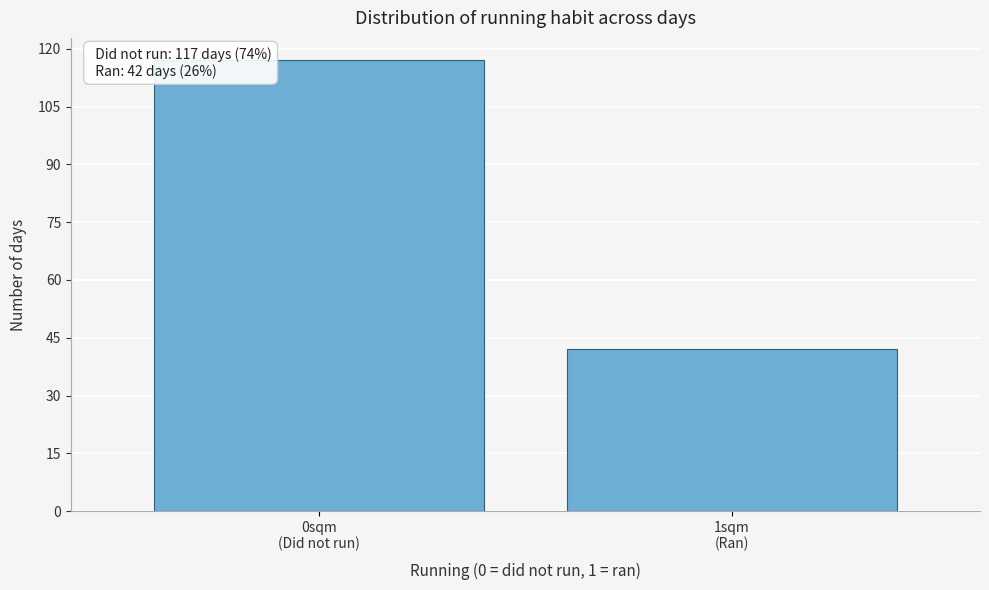

Reading right to left, transcribe all the data shown in this chart.

42	117